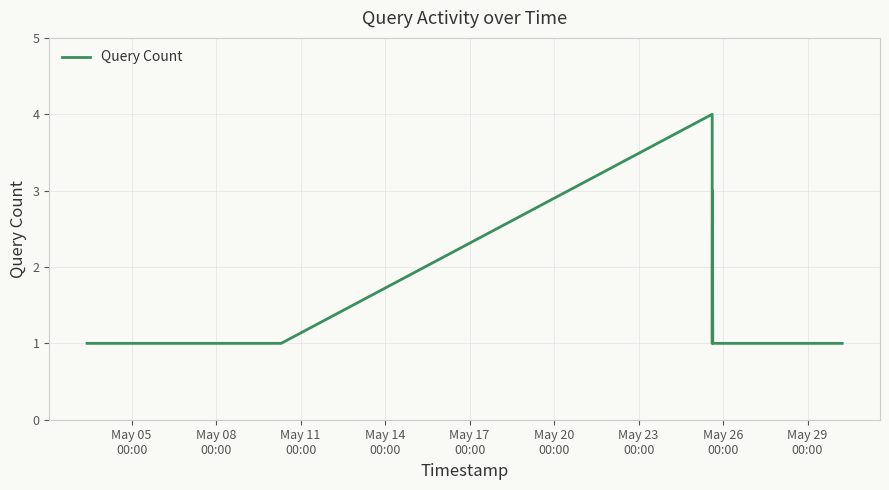

What is the greatest value displayed?

4